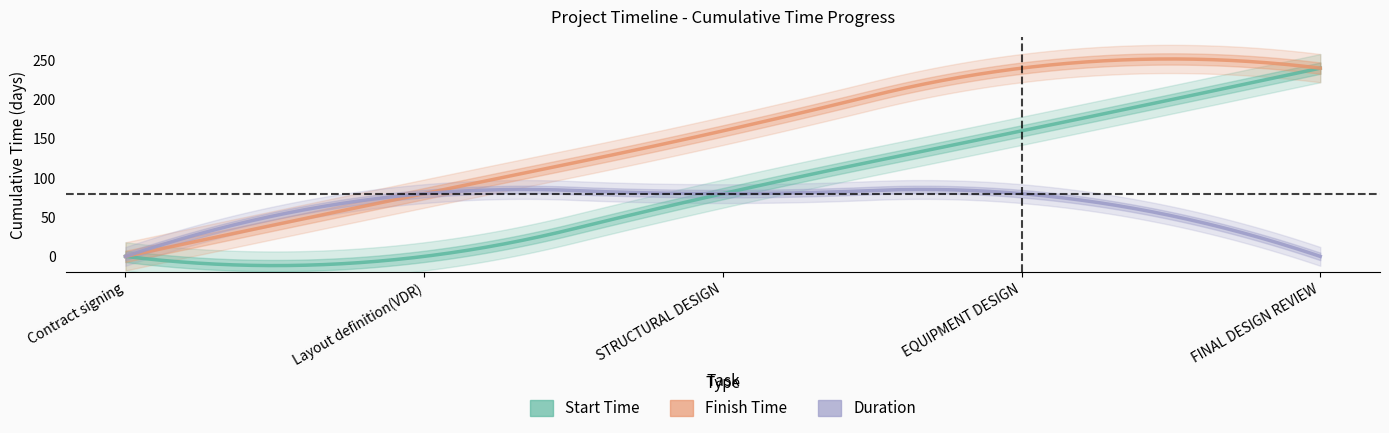

What are all the series names shown in the legend?

Start Time, Finish Time, Duration